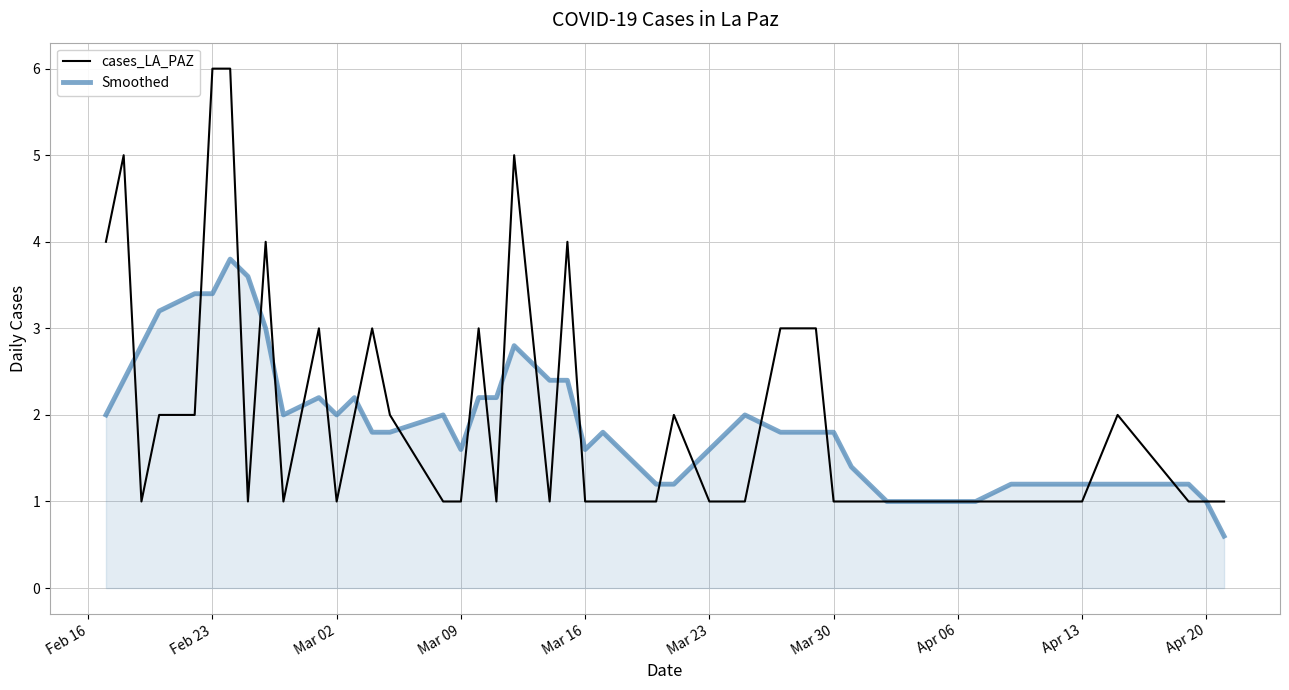

What is the maximum value shown in the chart?

6.0